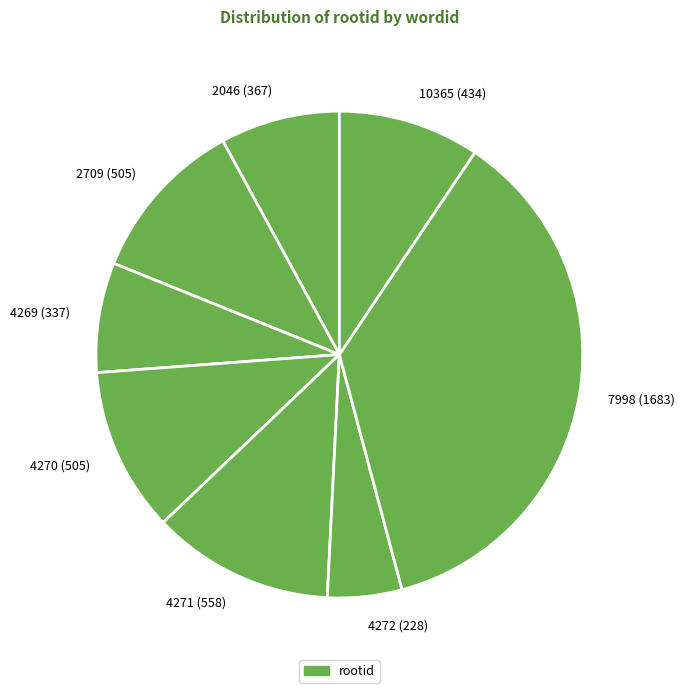

Combined, do 2709 and 2046 account for over 50%?

No